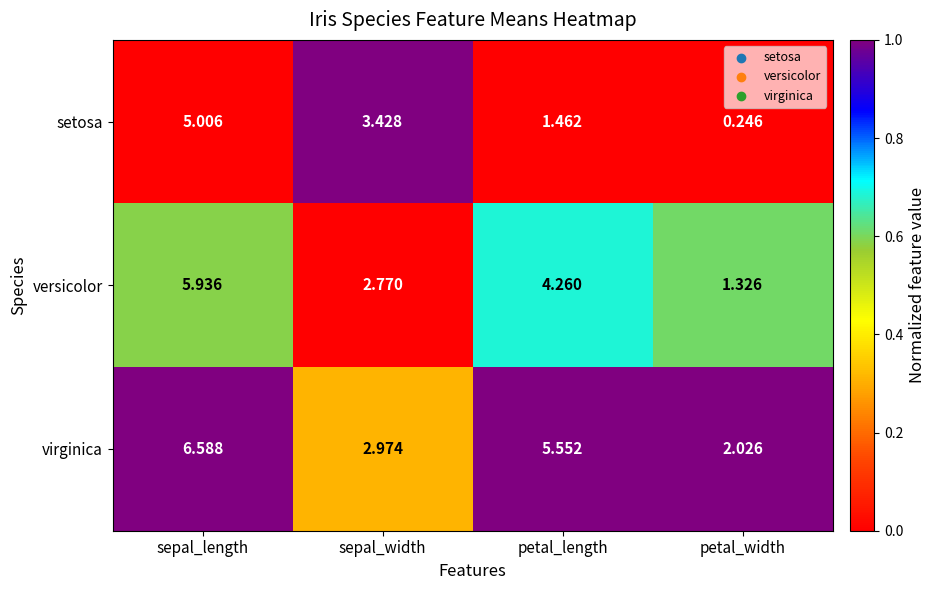

What is the maximum value shown in the chart?

6.6